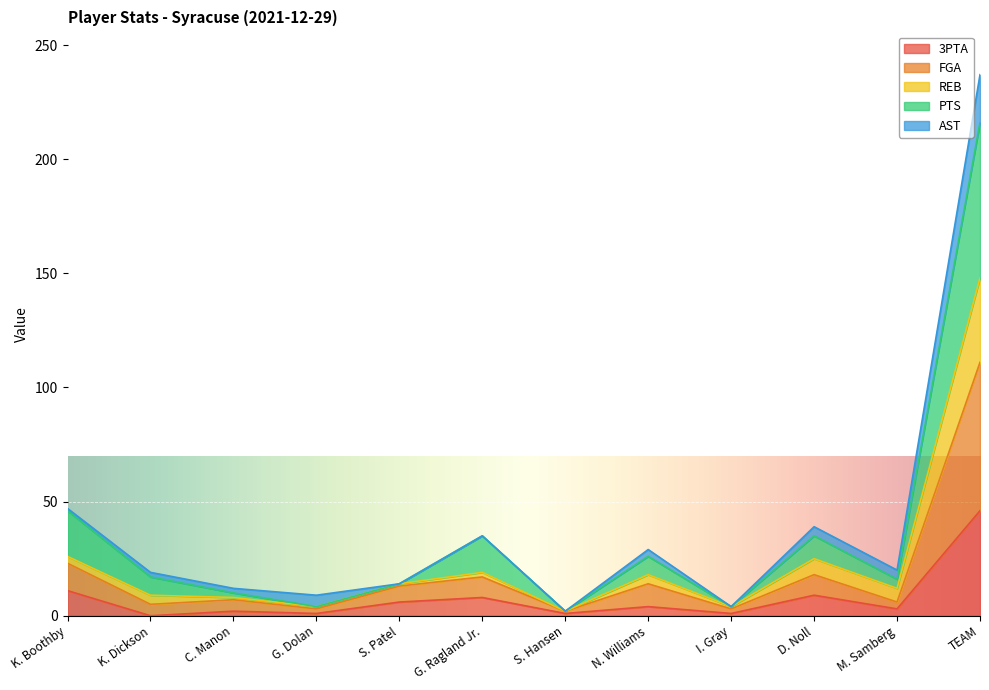

What position from the left is G. Ragland Jr.?

6